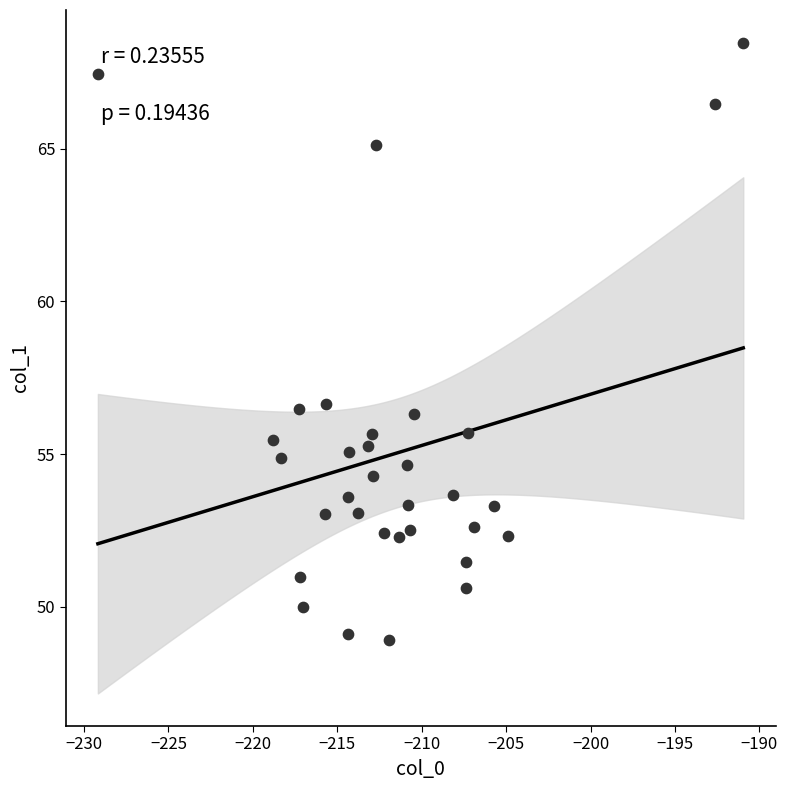

What is the range of X values (max minus min)?

38.2